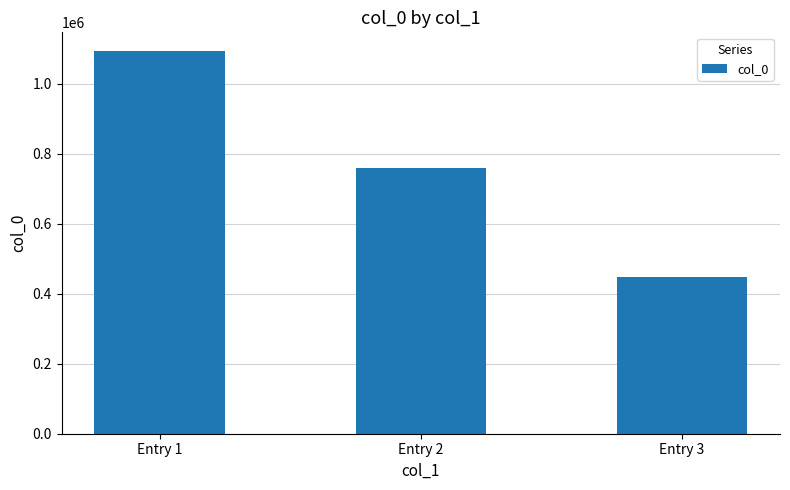

Rank the categories by value from highest to lowest.

Entry 1, Entry 2, Entry 3